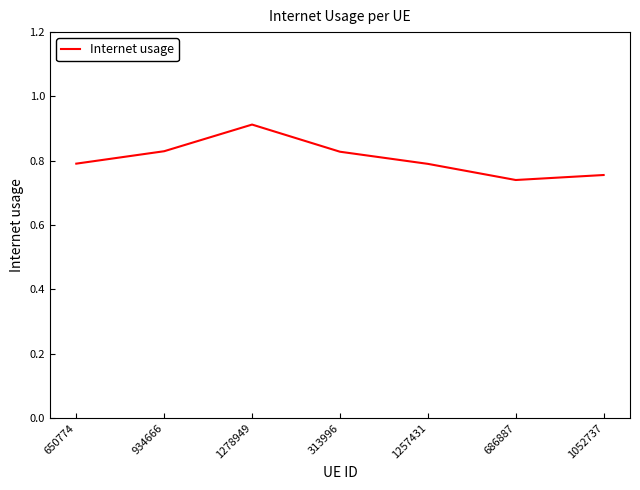

True or false: the data has more than 0 interior local peaks.

True